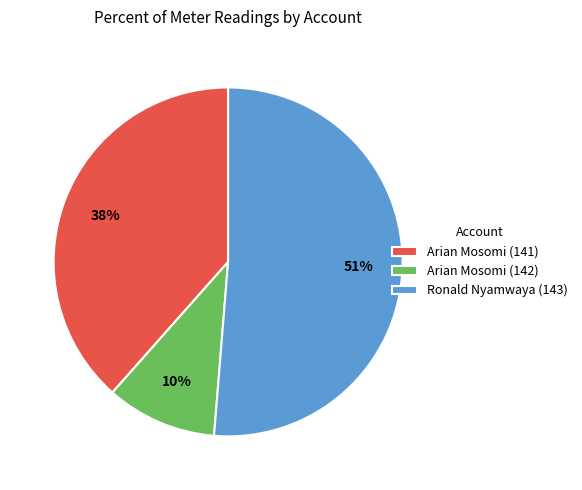

Do Ronald Nyamwaya (143) and Arian Mosomi (141) together represent more than half of the pie?

Yes